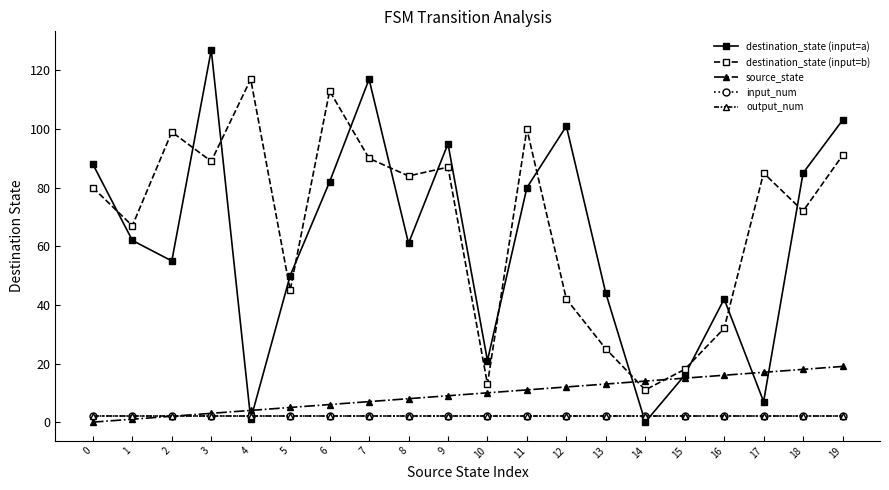

Is the value of source_state at 18 greater than the value of destination_state (input=b) at 5?

No